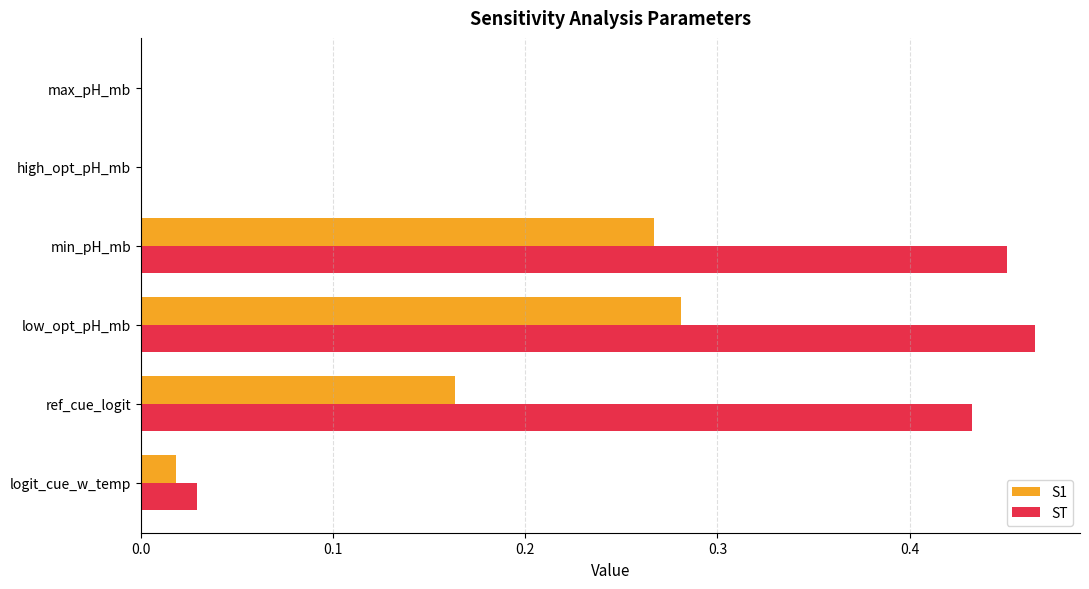

At which category is the sum across all series the highest?

low_opt_pH_mb